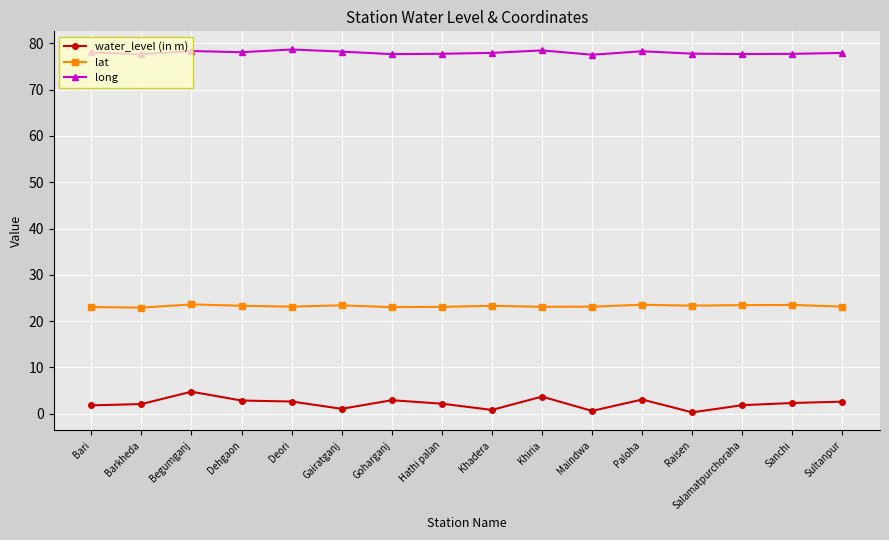

Which series has the widest spread of values?

water_level (in m)